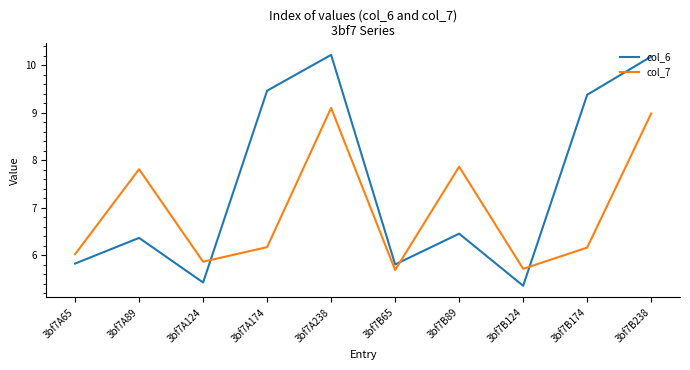

What are all the series names shown in the legend?

col_6, col_7